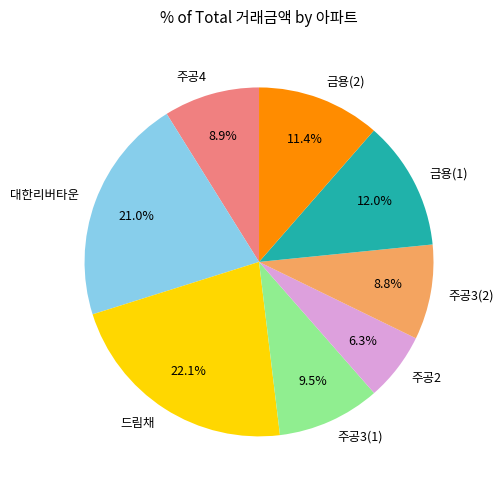

Which category has the biggest portion of the pie?

드림채